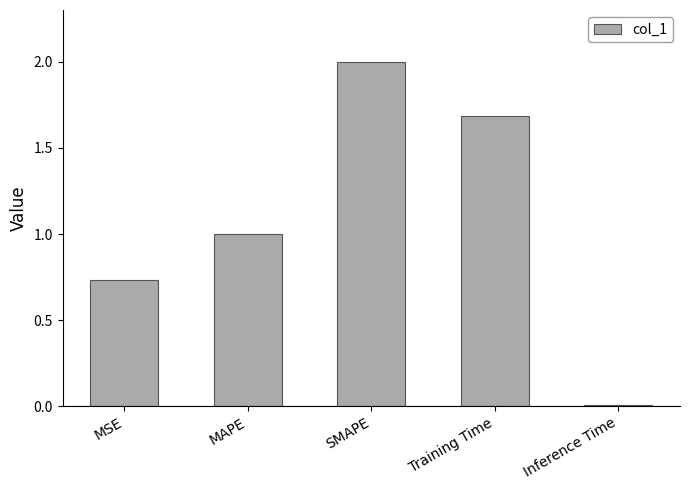

What is the change in value from SMAPE to Training Time?

-0.3